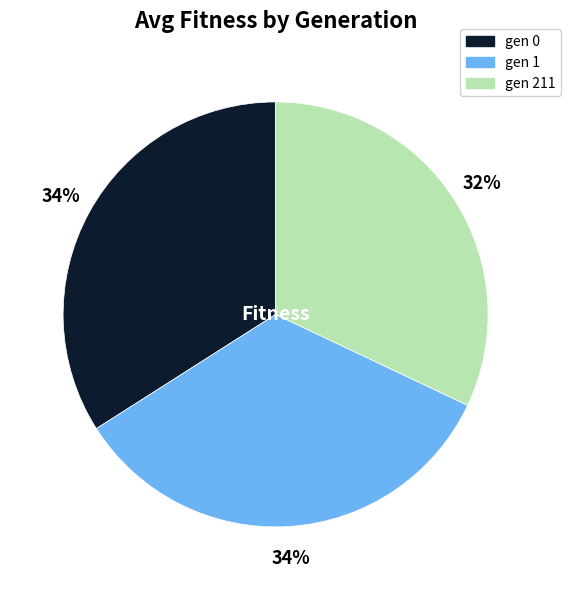

The gen 1 slice represents 34% of the pie. True or false?

True